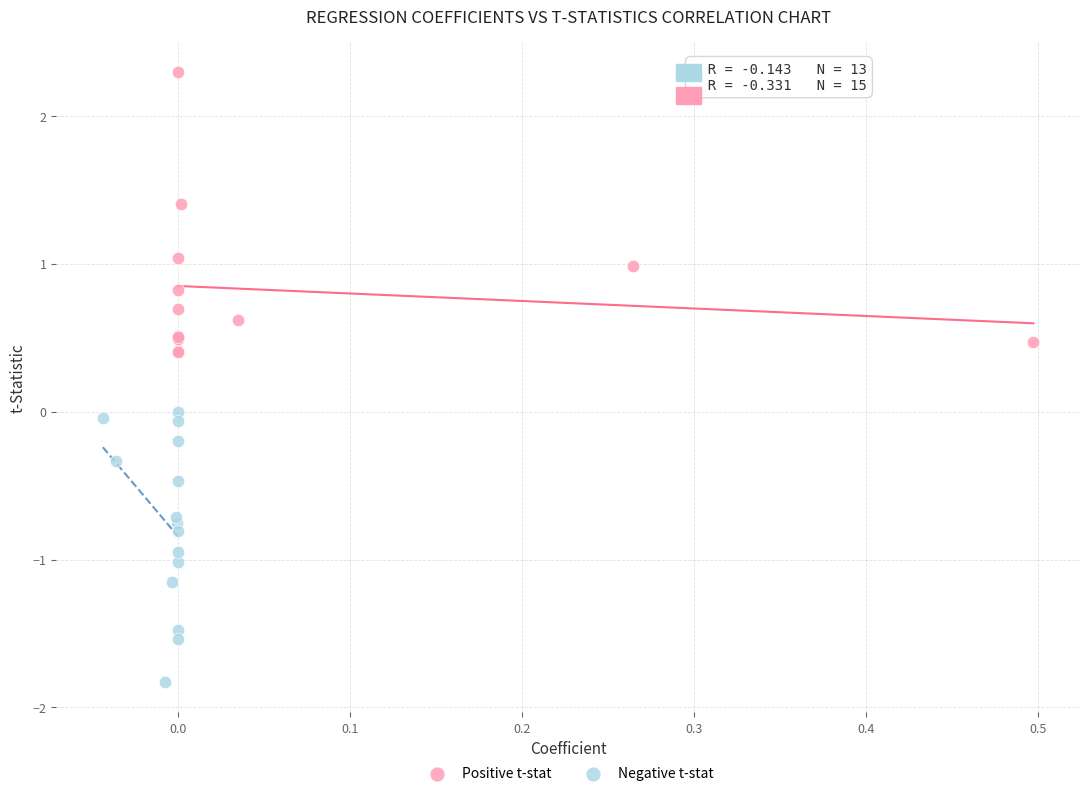

Which series contains the highest Y value?

Positive t-stat